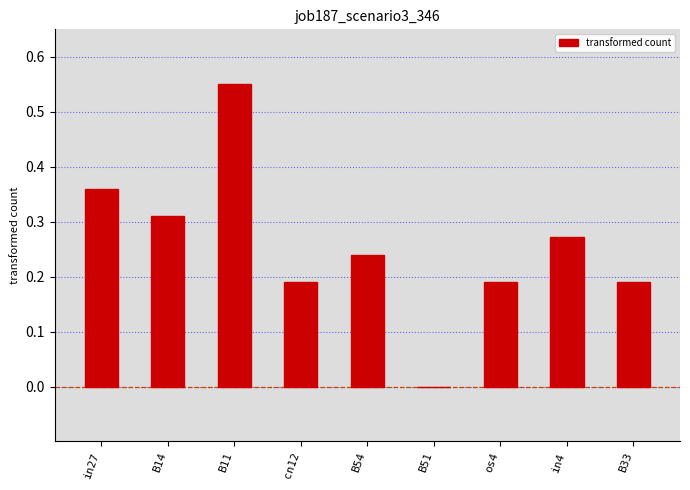

Does the chart contain stacked bars?

No